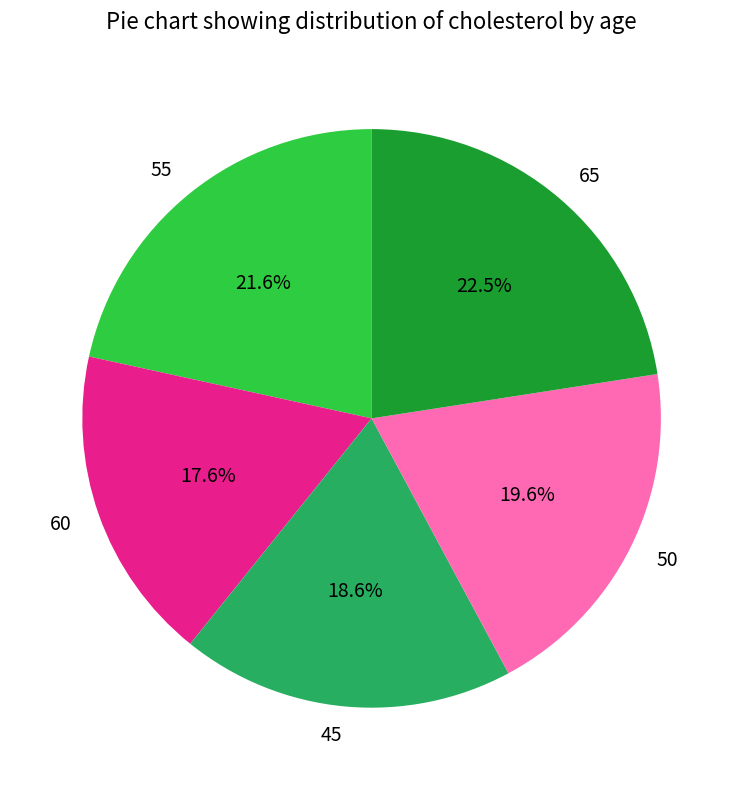

What is the ratio of the value at 60 to the value at 50?

0.9